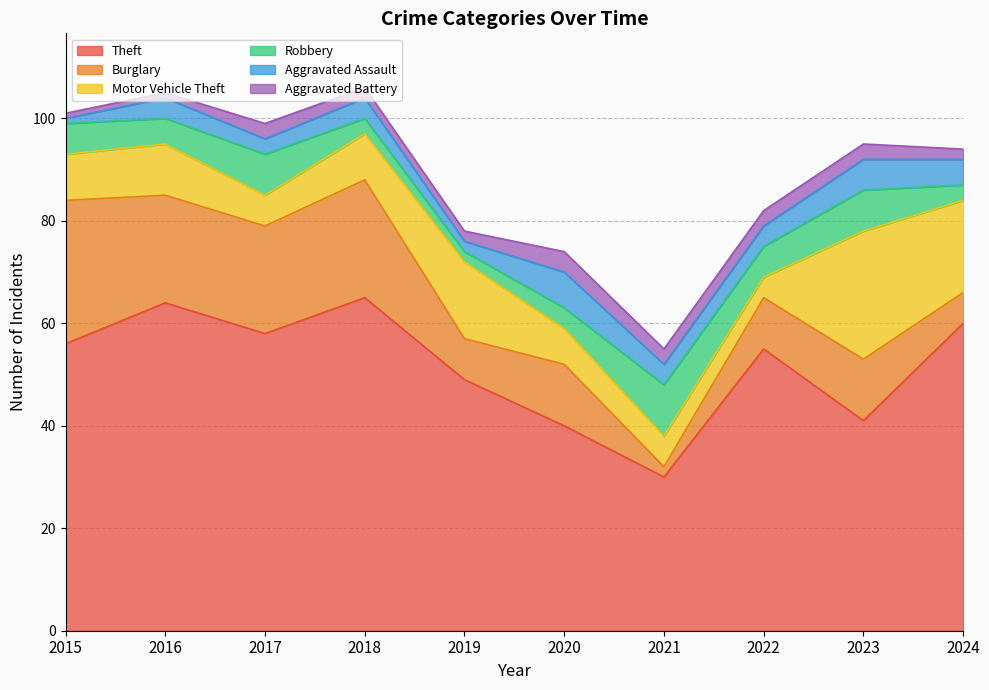

Where is Burglary nearest to the value 15?

2020